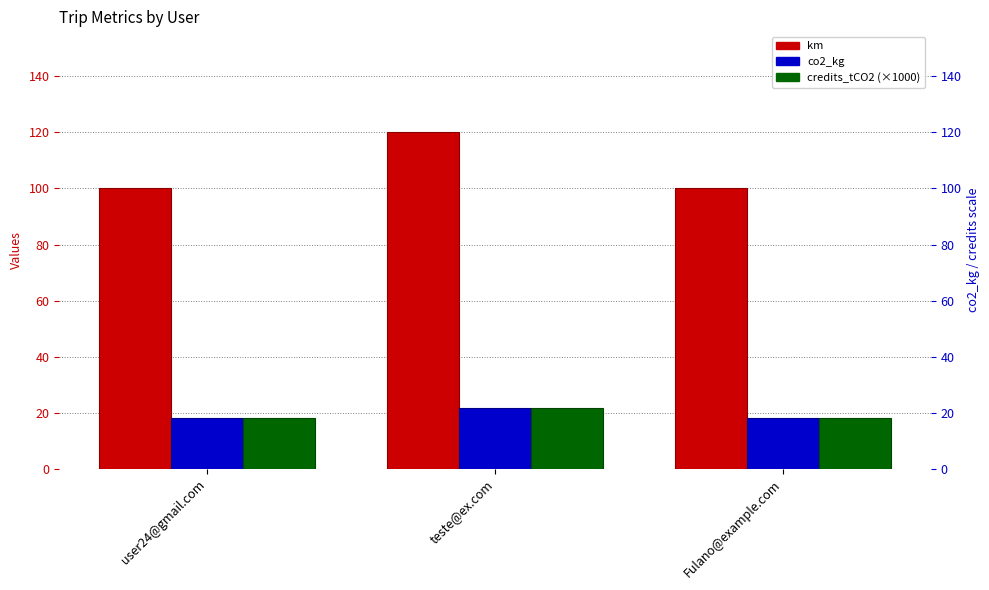

What are all the series names shown in the legend?

km, co2_kg, credits_tCO2 (×1000)